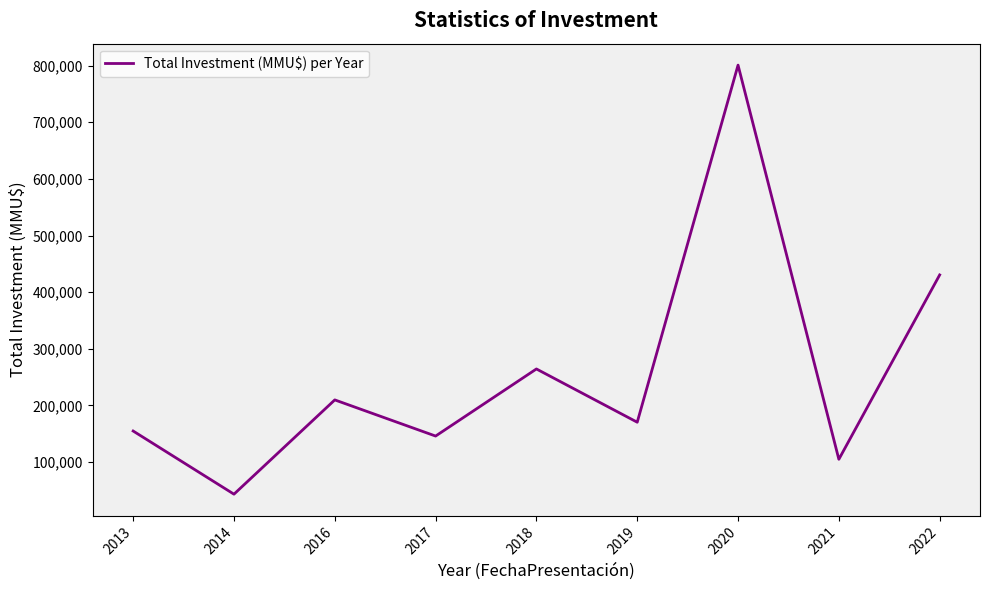

At which label does the data first exceed 170443?

2016